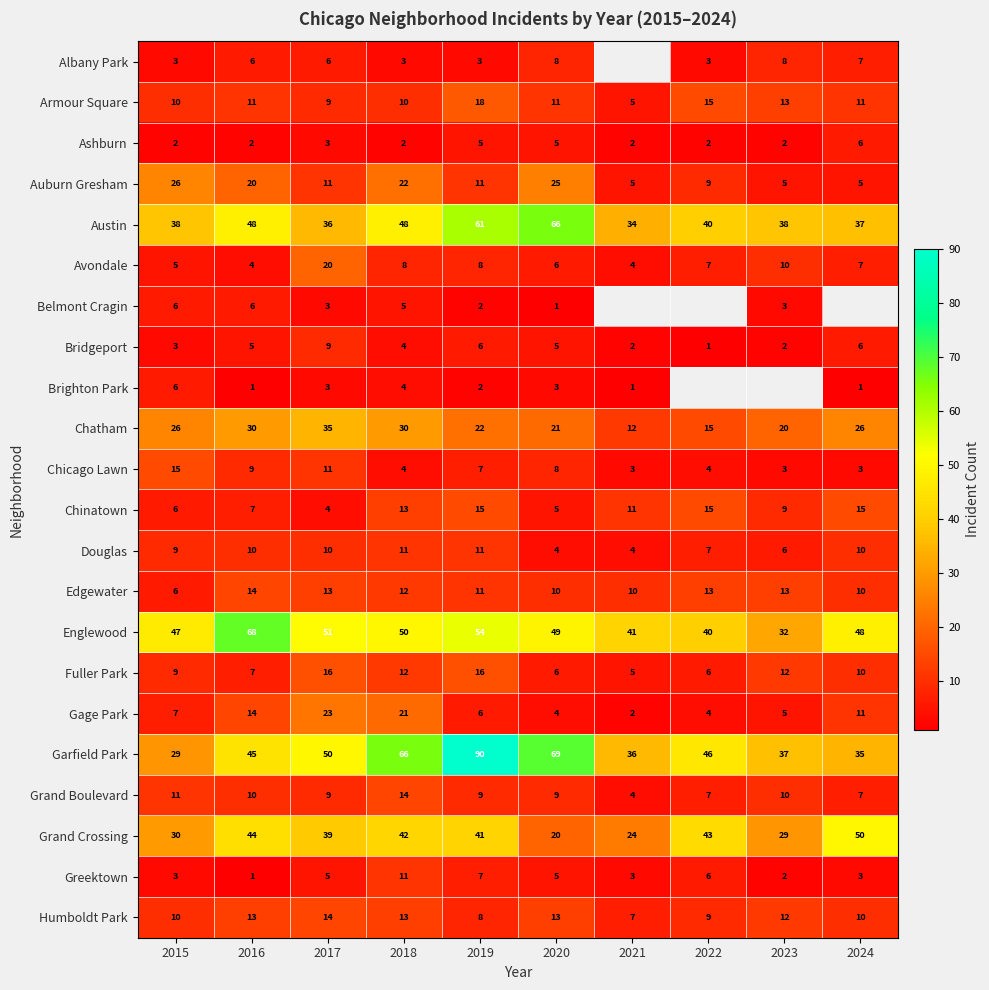

What is the difference between the maximum and minimum values in the Englewood series?

36